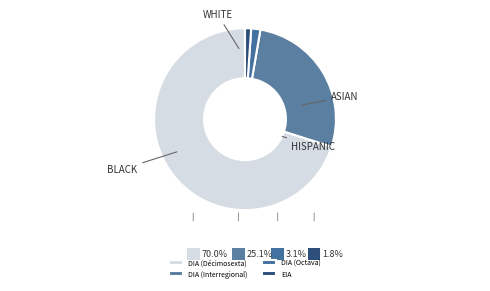

Is there any slice that represents more than half of the pie?

Yes